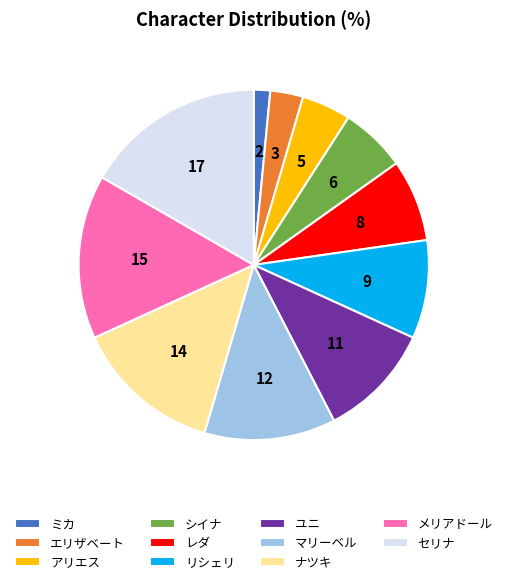

How many segments does this pie chart have?

11